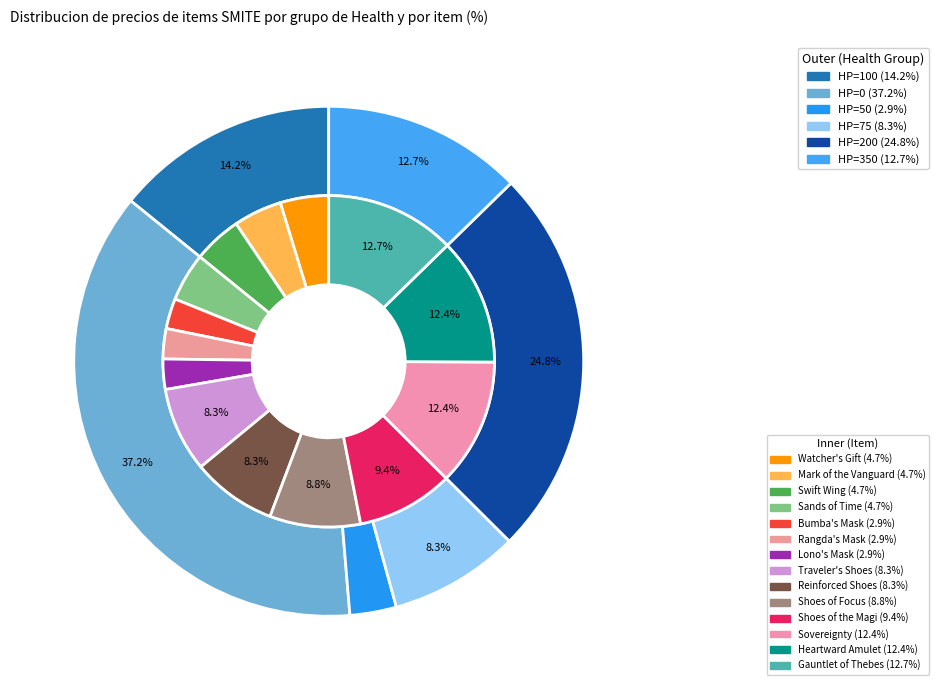

How many slices are in this pie chart?

14